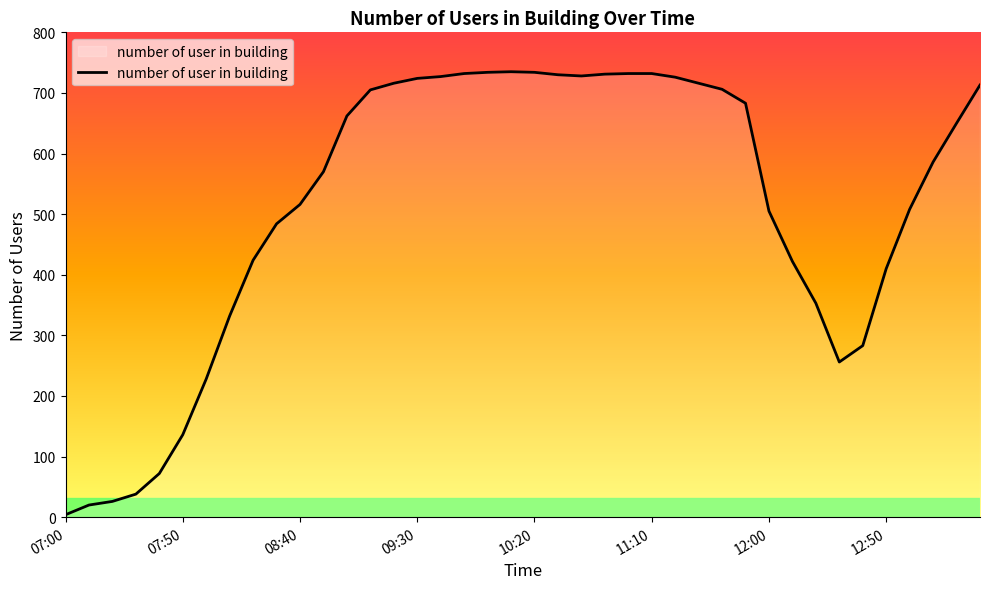

Does the chart display data point markers on the line(s)?

No